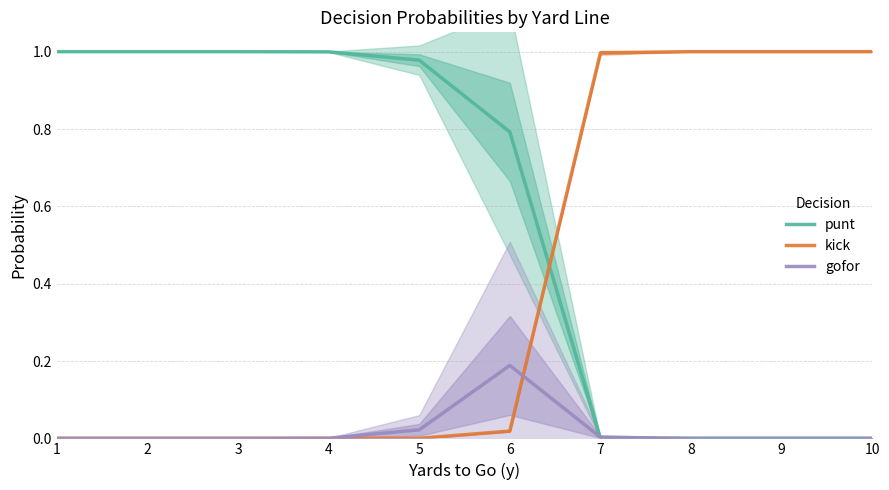

Rank the categories by kick value from highest to lowest.

8, 9, 10, 7, 6, 1, 2, 3, 4, 5